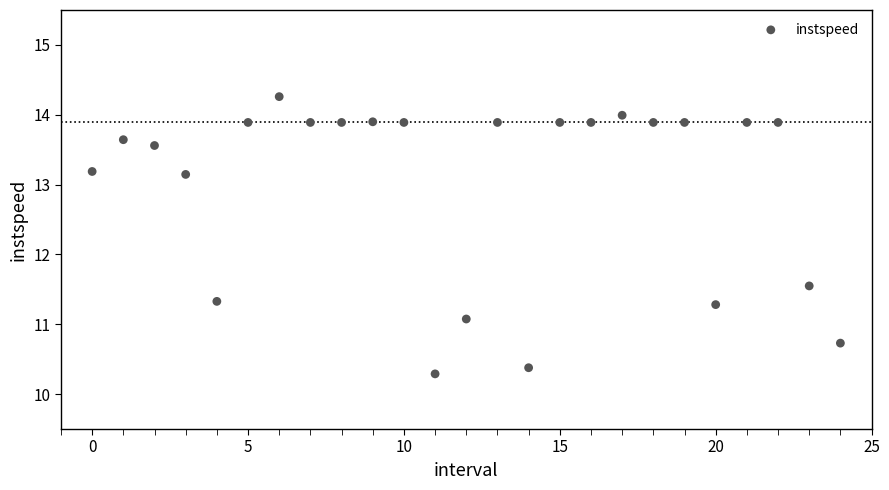

What is the range of Y values (max minus min)?

4.0